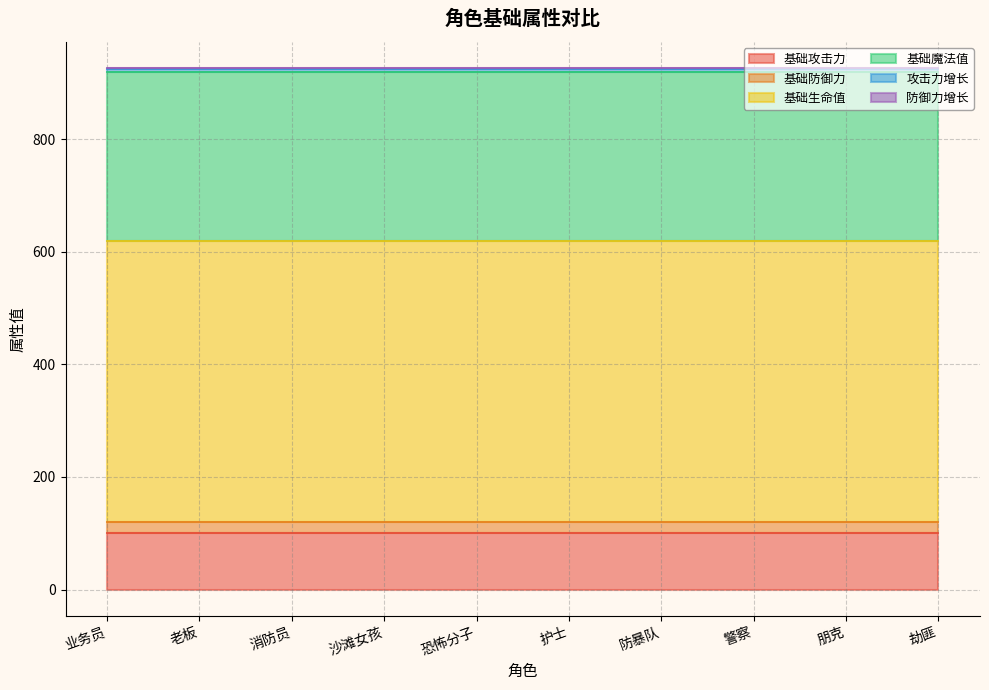

Count the number of categories in the chart.

10